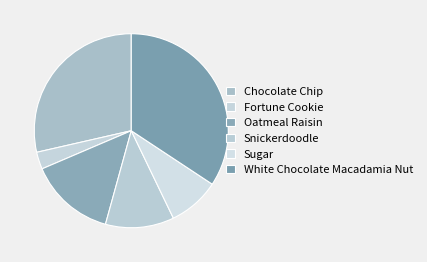

Is the sum of White Chocolate Macadamia Nut and Snickerdoodle greater than half?

No